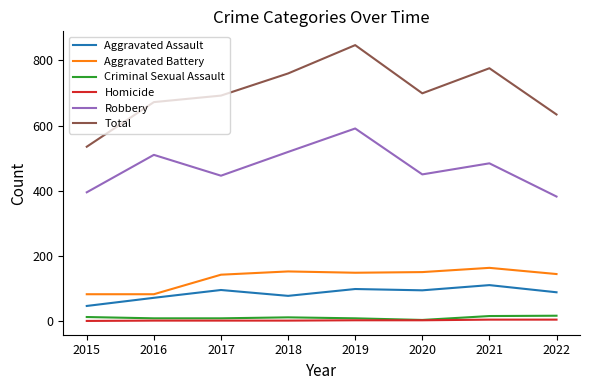

Which category has the lowest value in the Total series?

2015